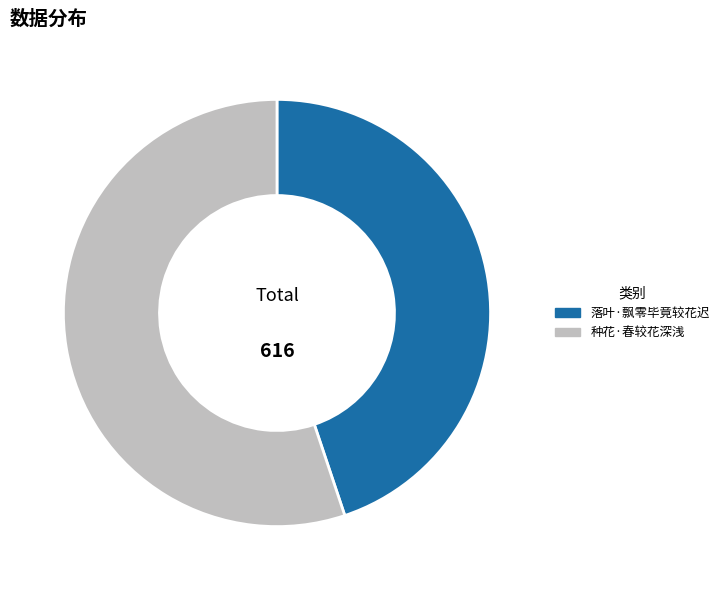

Is it true that 种花·春较花深浅 is 66% of the pie?

False